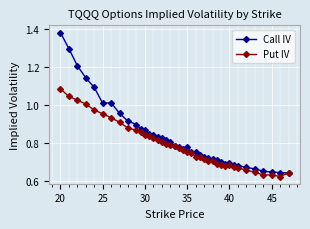

Rank the series by their average value, from lowest to highest.

Put IV, Call IV